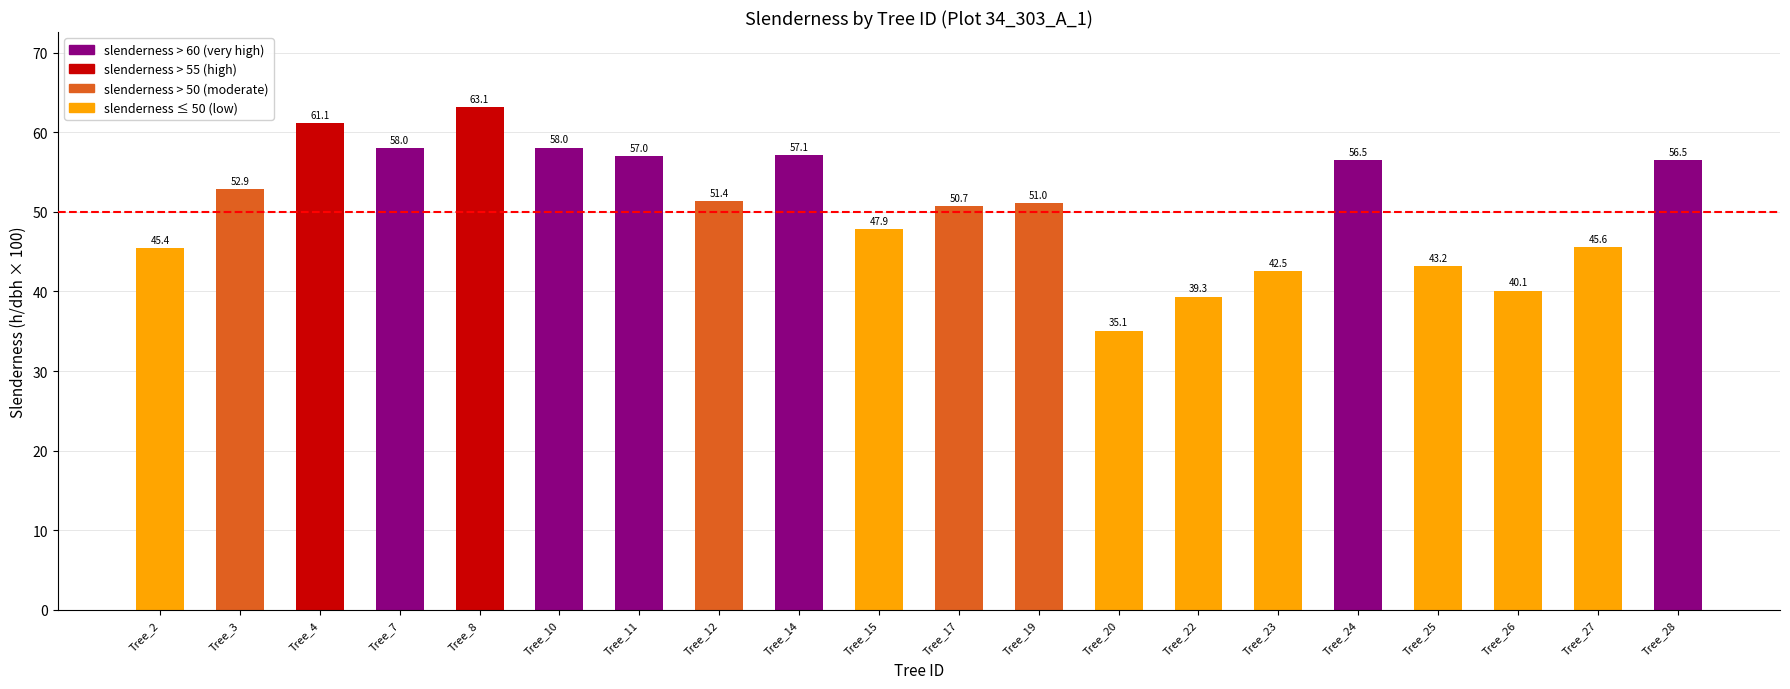

Where does the data first go above 51?

Tree_3